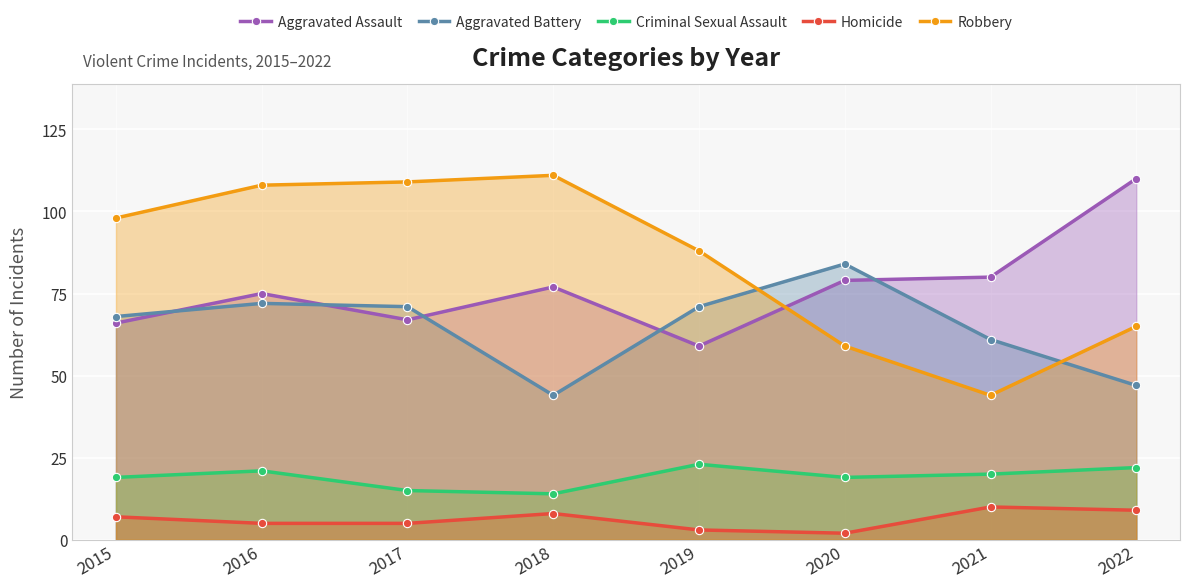

At which label does Aggravated Battery reach its peak?

2020